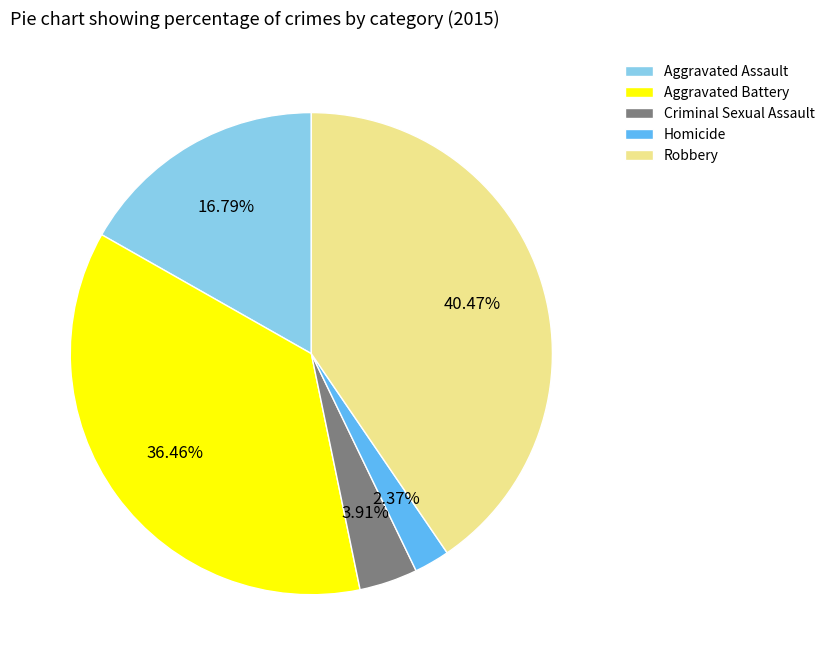

Rank the categories by value from lowest to highest.

Homicide, Criminal Sexual Assault, Aggravated Assault, Aggravated Battery, Robbery